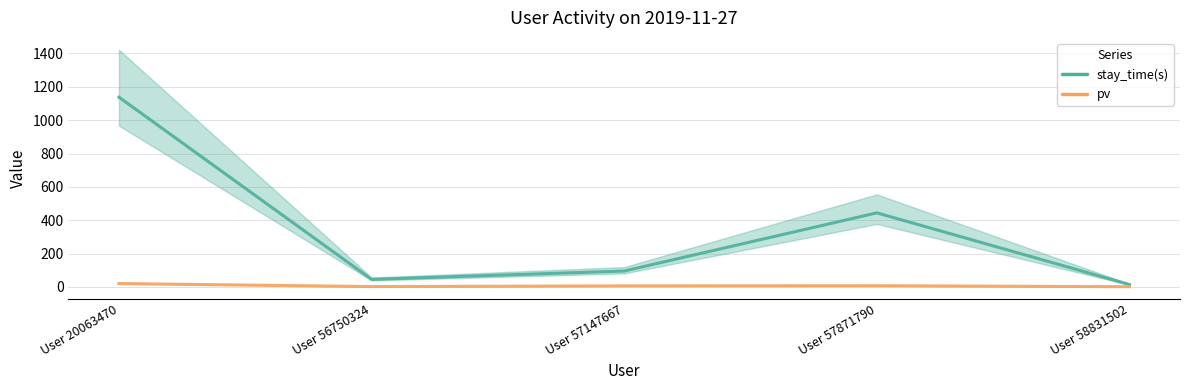

Which series has the widest spread of values?

stay_time(s)